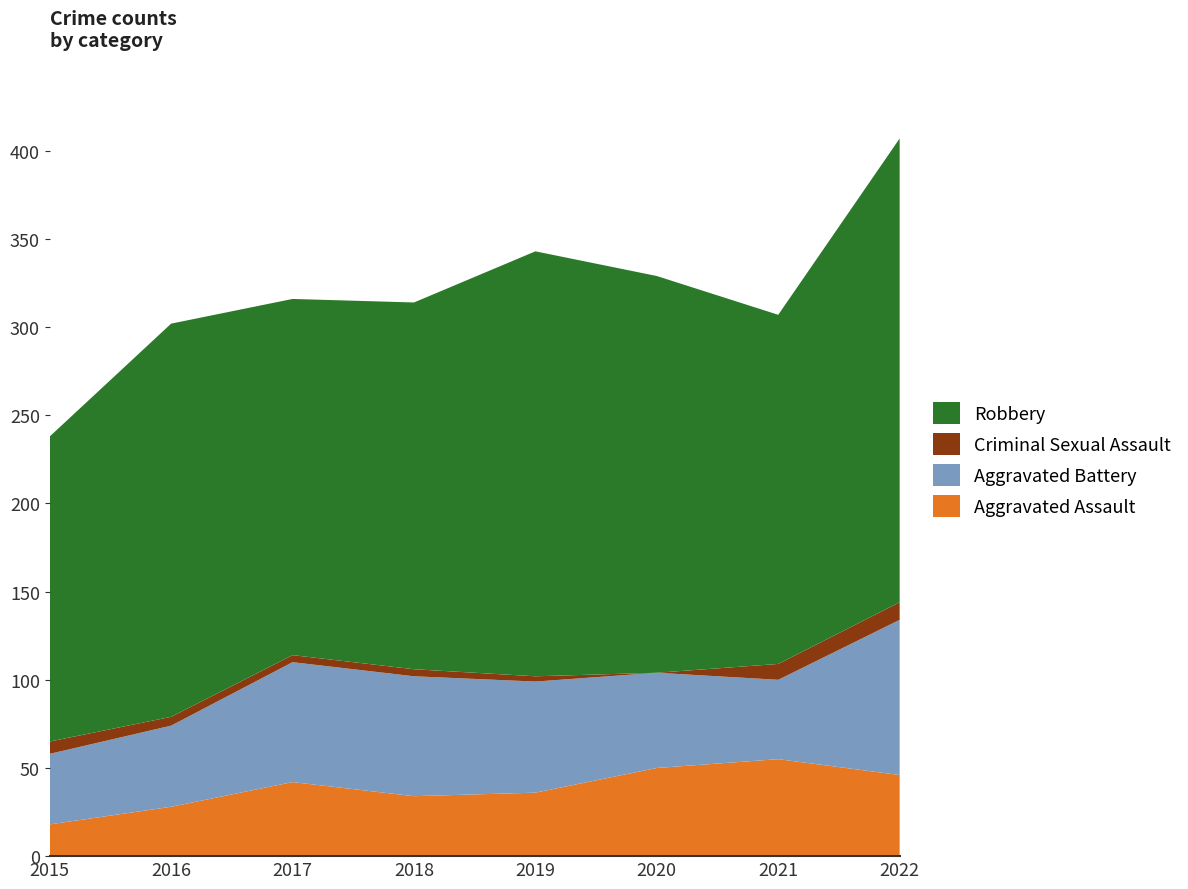

Reading left to right, list all the values displayed in this chart.

Aggravated Assault: 18	28	42	34	36	50	55	46
Aggravated Battery: 40	46	68	68	63	54	45	88
Criminal Sexual Assault: 7	5	4	4	3	0	9	10
Robbery: 173	223	202	208	241	225	198	263